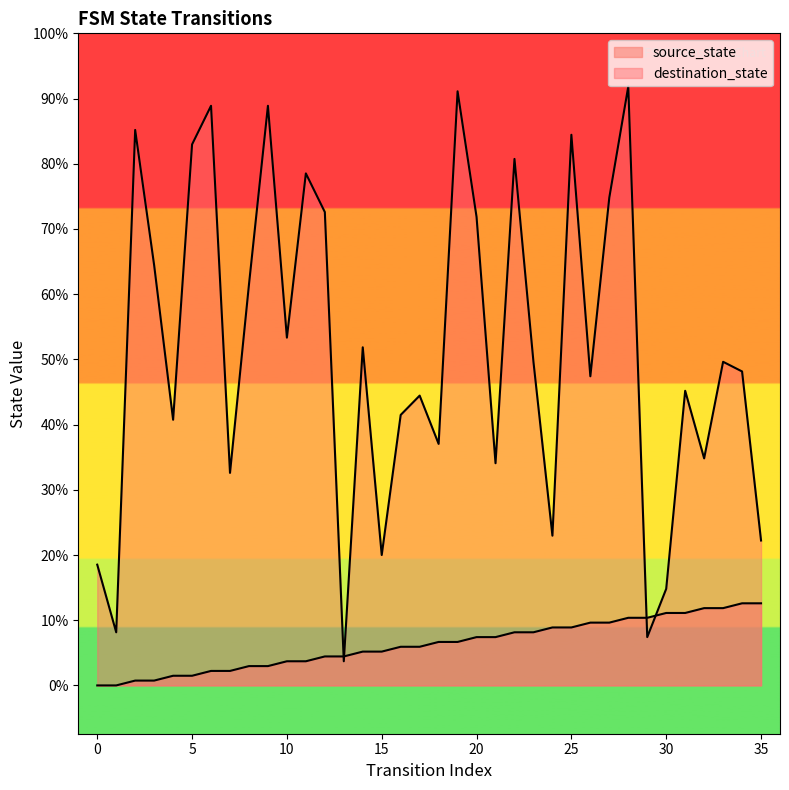

List the series in order of their peak value, highest first.

destination_state, source_state